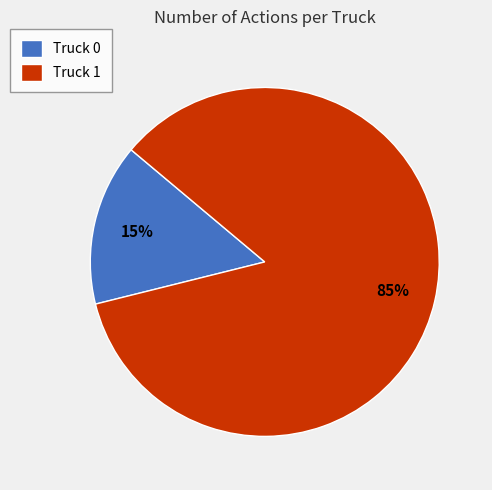

Which category accounts for the majority?

Truck 1